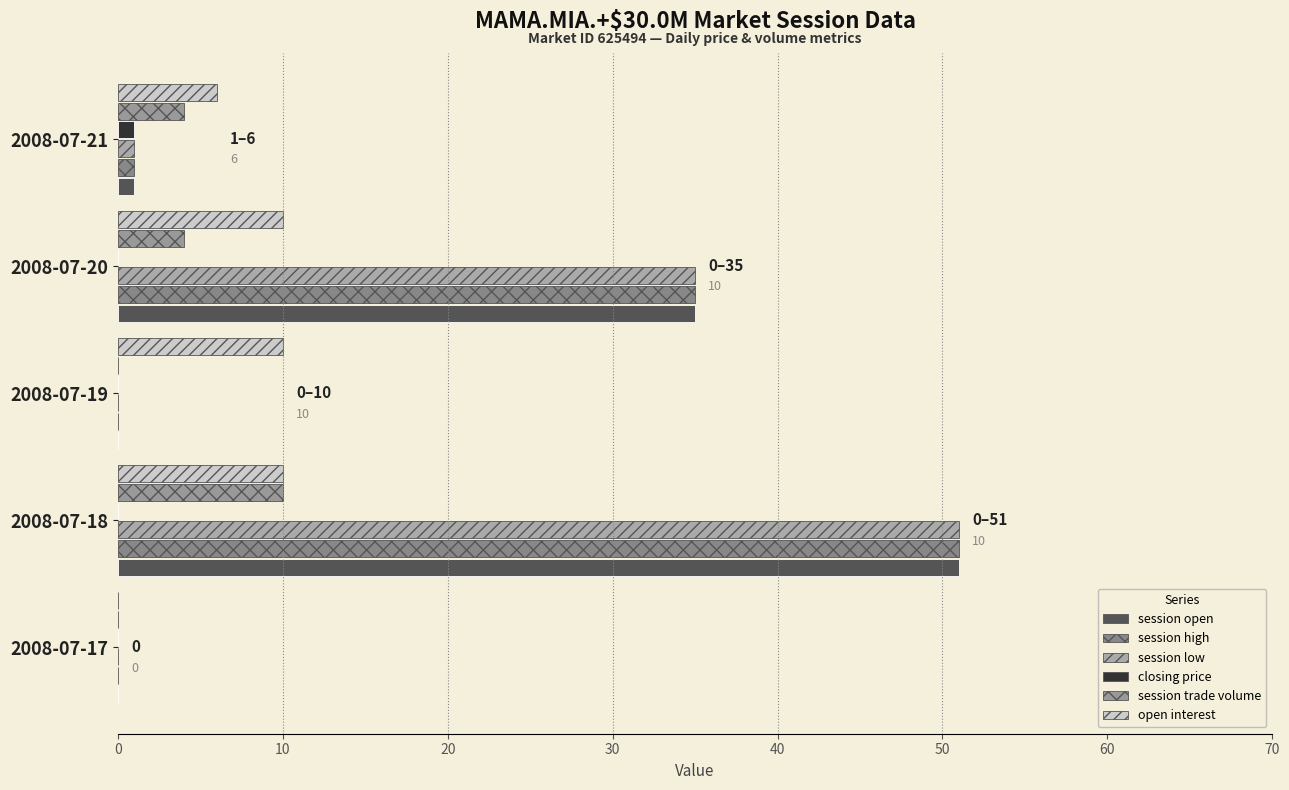

Count the number of data series in this chart.

6